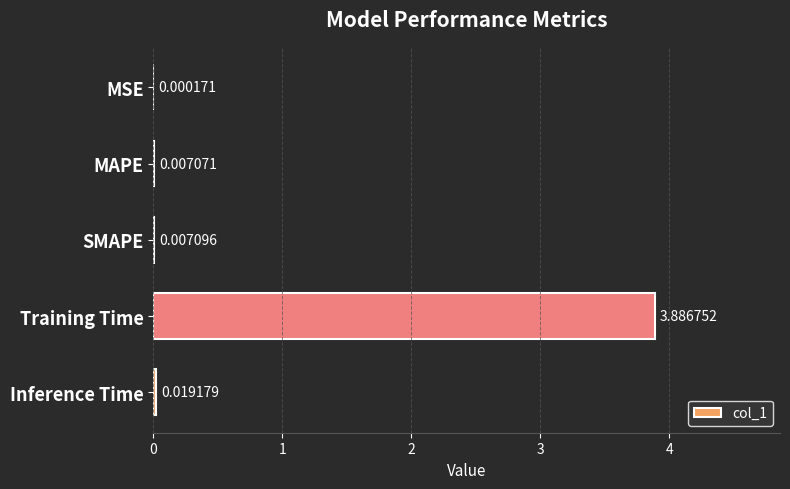

What is the change in value from MSE to Training Time?

+3.9